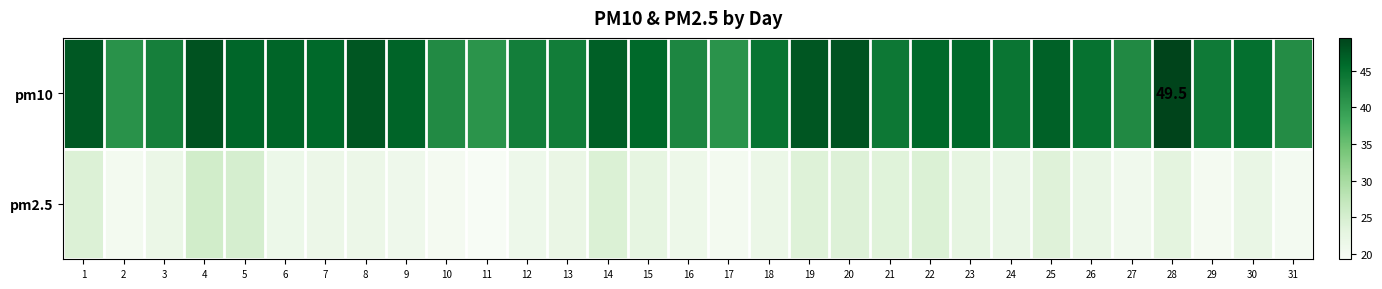

Where is pm10 nearest to the value 45?

26